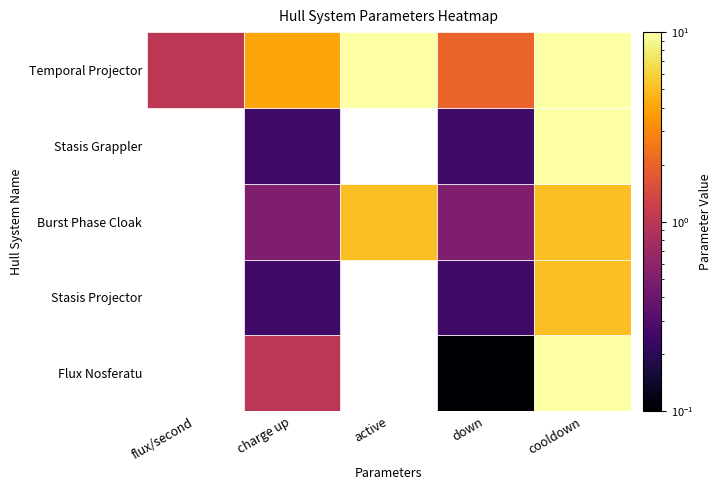

How many series are shown in this chart?

5